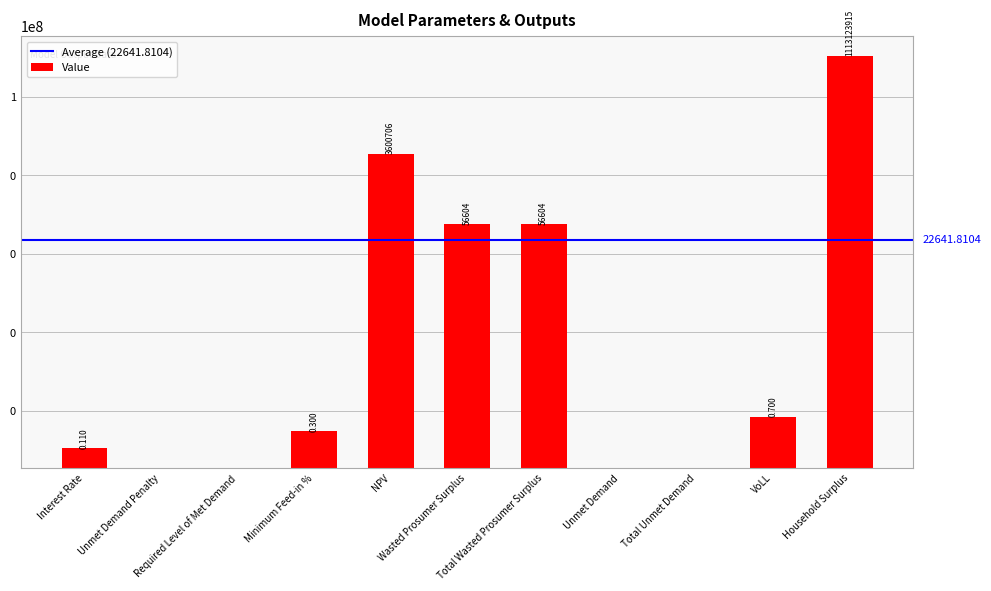

What position from the right is Required Level of Met Demand?

9